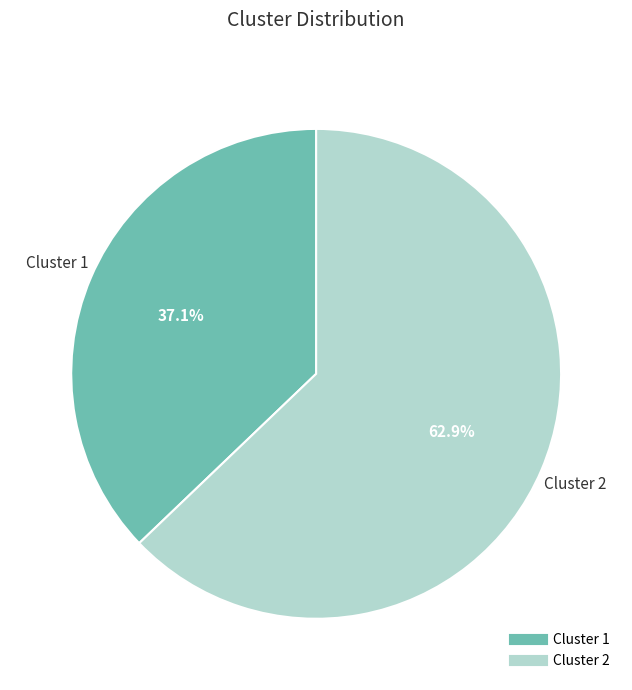

Does any single category account for the majority?

Yes